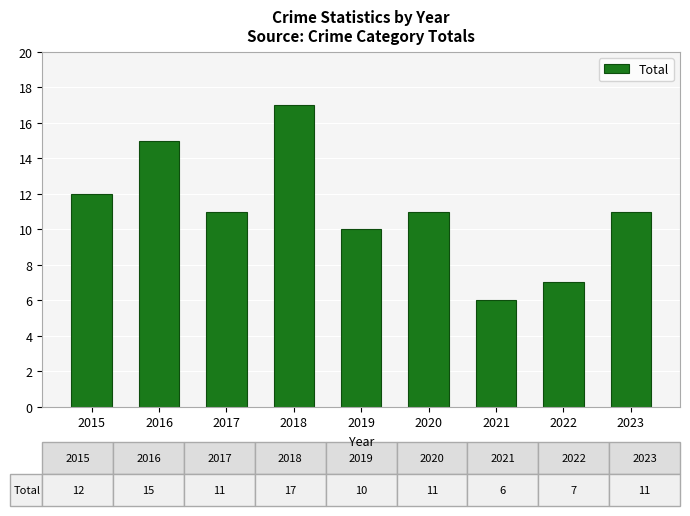

Is it true that the value at 2021 is 4?

False